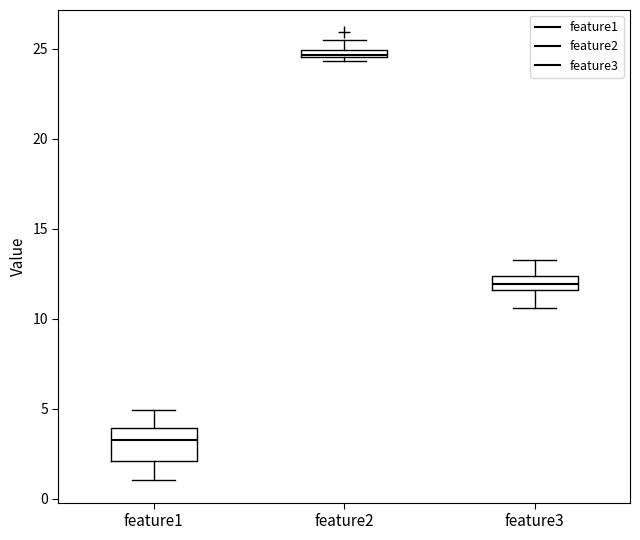

Comparing the boxes themselves (not the whiskers), which one is the tallest?

feature1